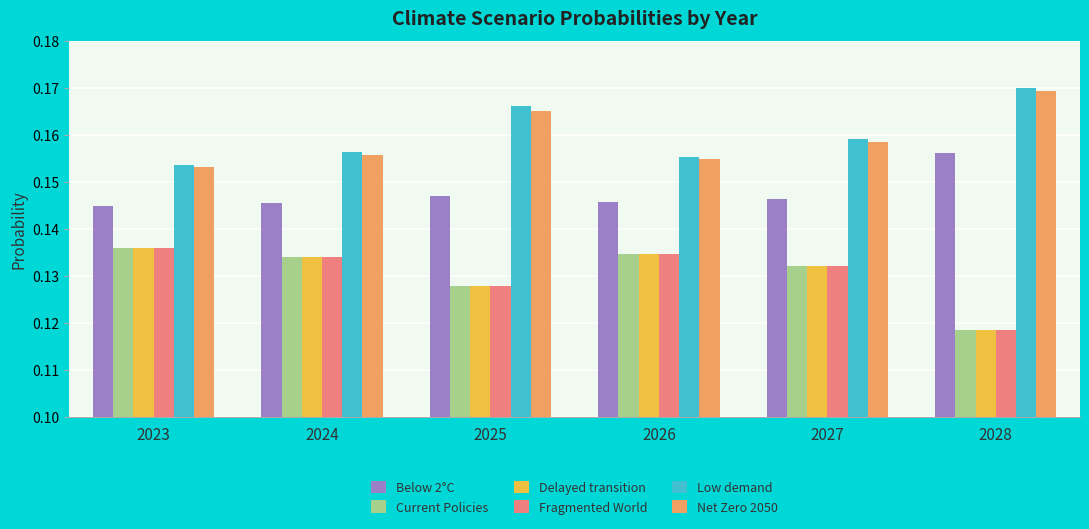

How many Low demand values are between 0 and 1?

6